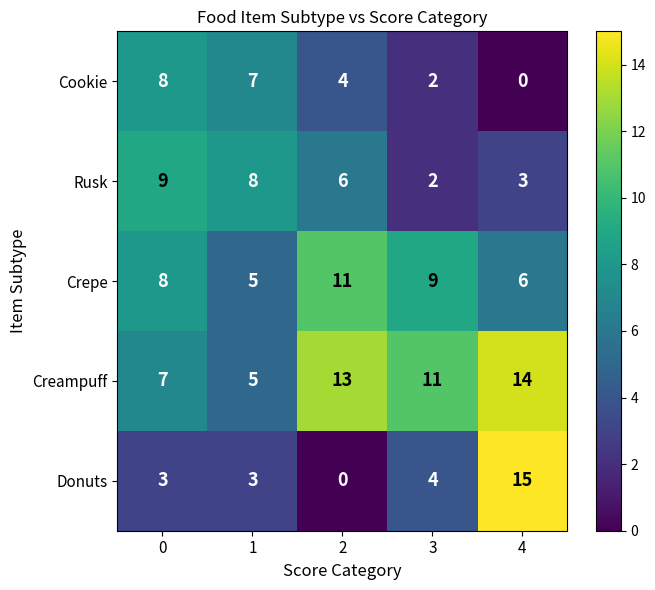

Which series has the largest total across all categories?

Creampuff